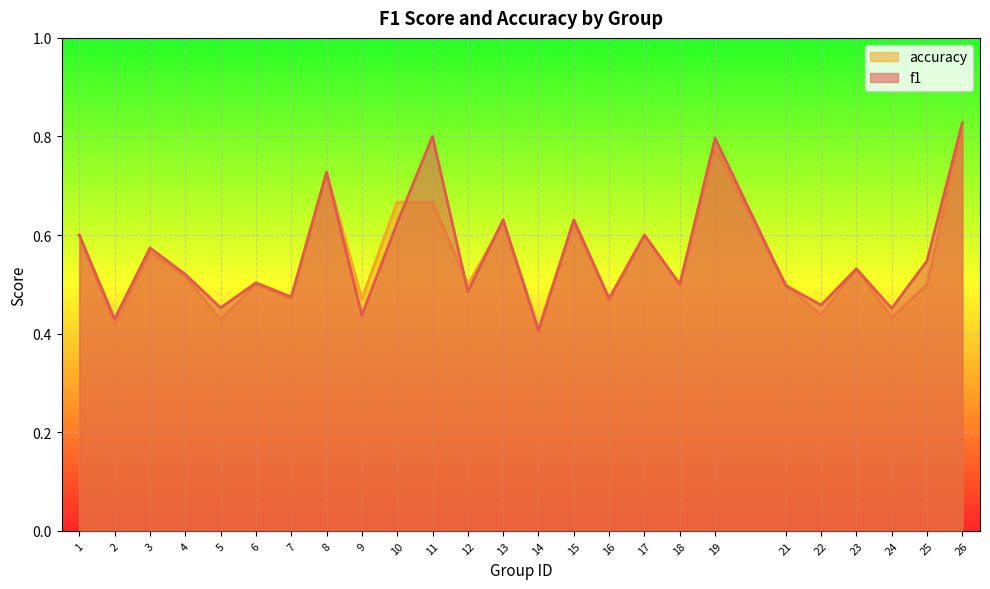

At which category is the sum across all series the highest?

26